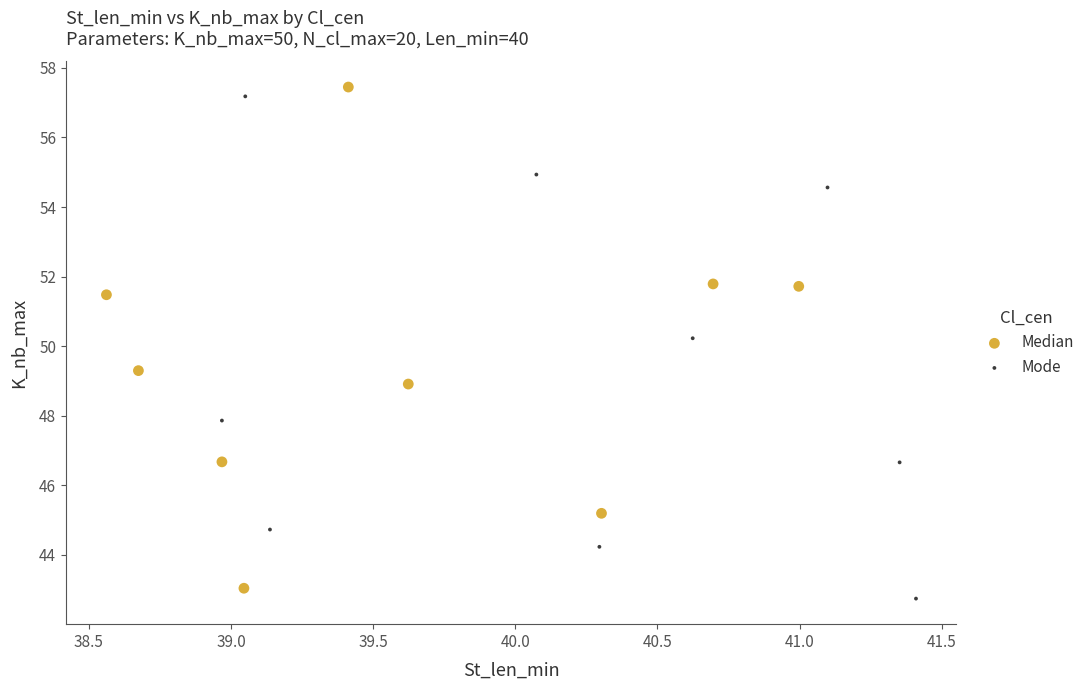

What are all the series names shown in the legend?

Median, Mode